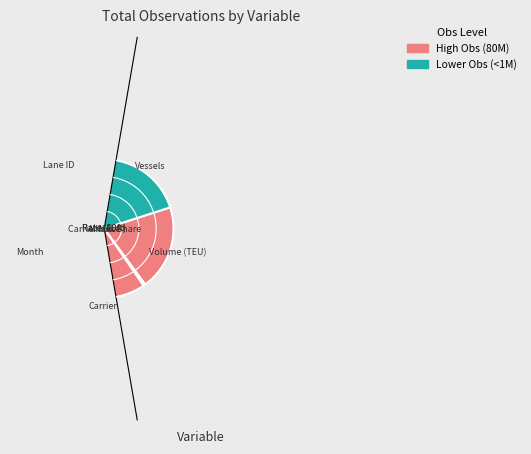

What is the change in value from HHI to Volume (TEU)?

+80334429